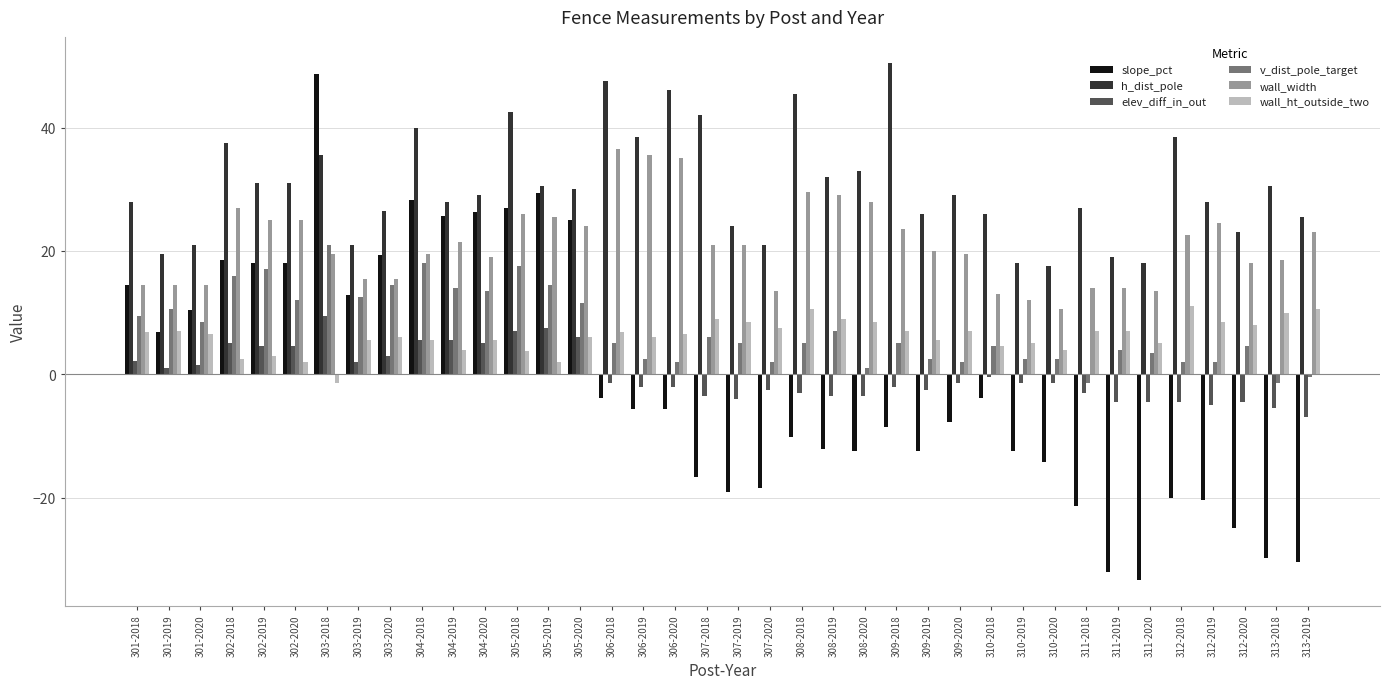

Is it true that wall_width equals 13.6 at 308-2018?

False